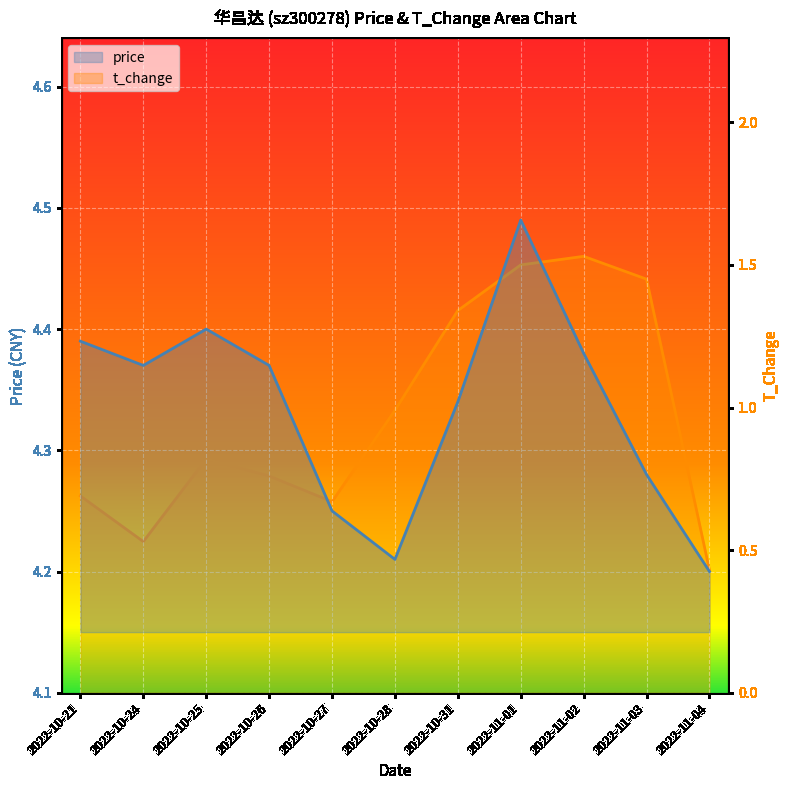

List the series in order of their peak value, lowest first.

t_change, price